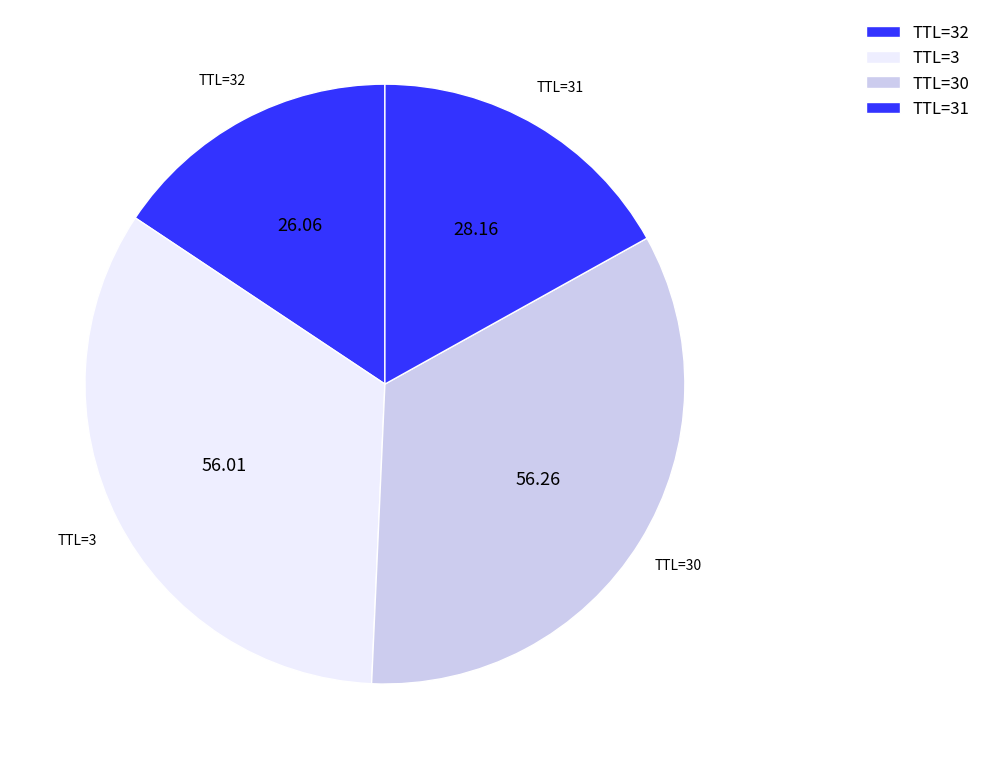

Does any single category account for the majority?

No